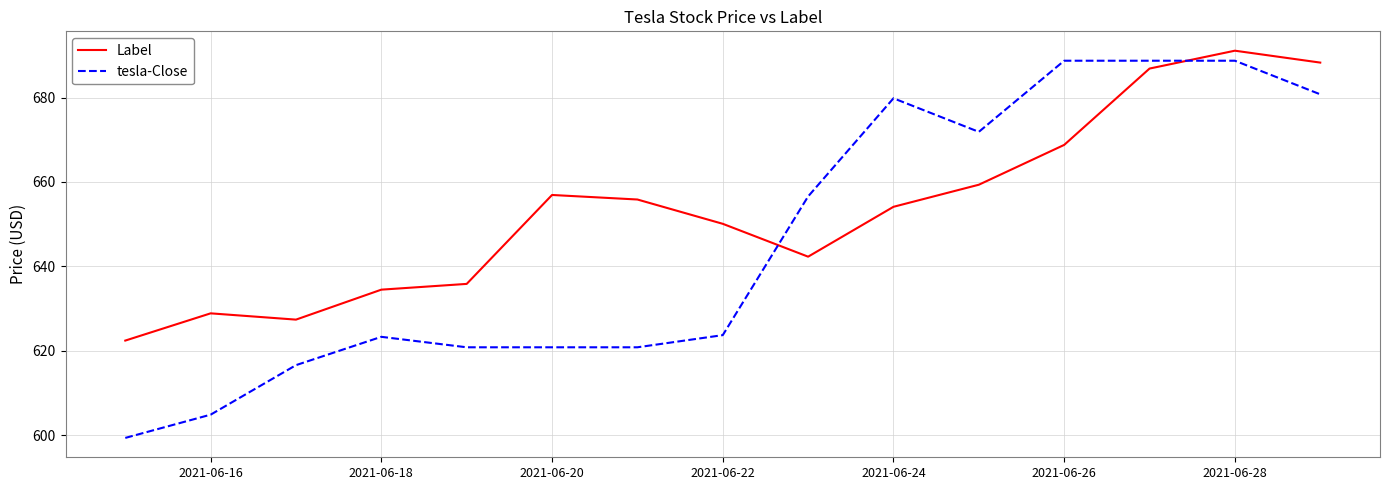

Which series has the largest total across all categories?

Label